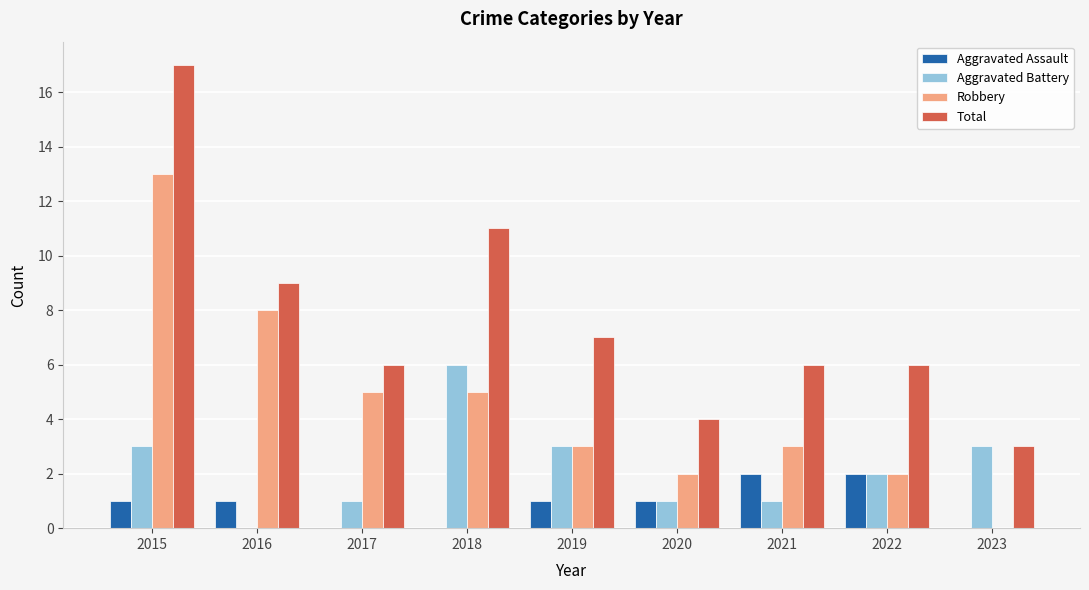

Read the Aggravated Battery value at 2022.

2